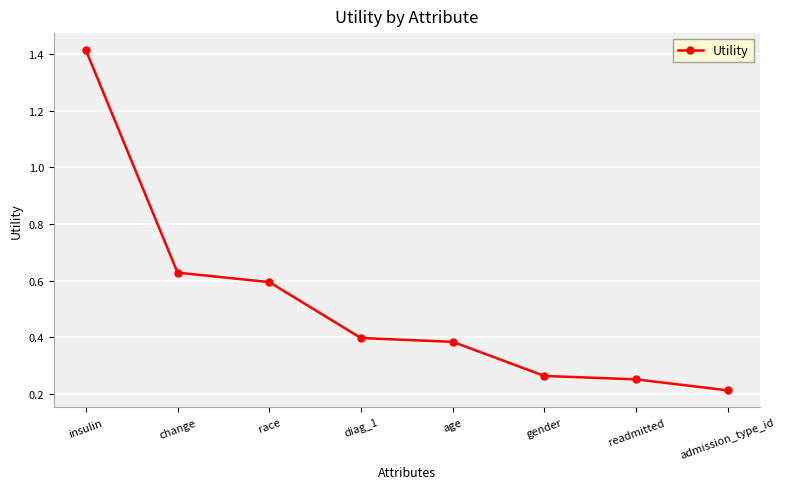

Rank the categories by value from highest to lowest.

insulin, change, race, diag_1, age, gender, readmitted, admission_type_id